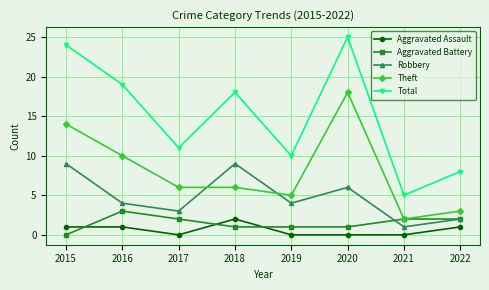

What is the total value across all series at 2019?

20